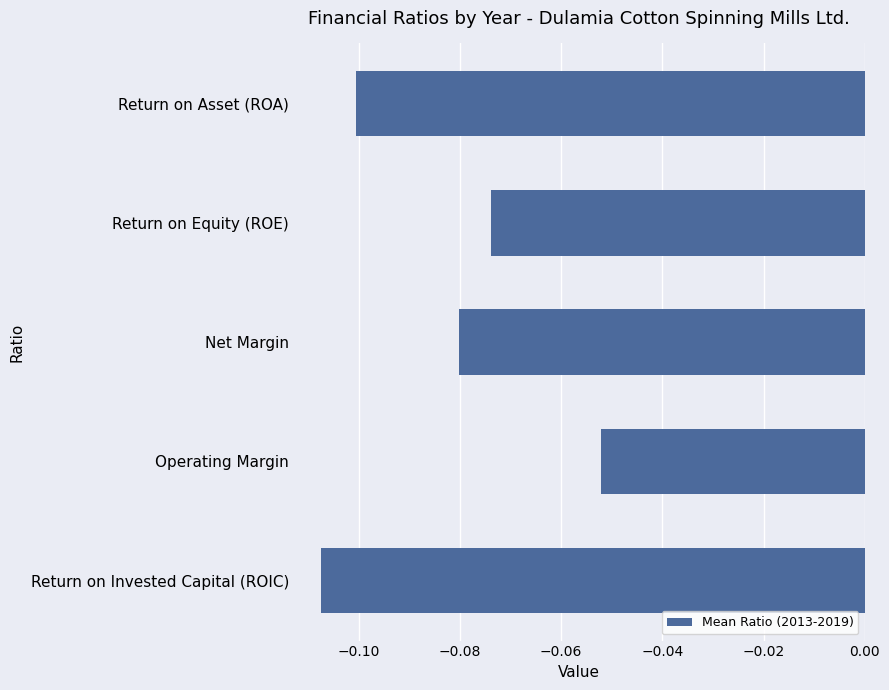

Which has a higher value, Operating Margin or Net Margin?

Operating Margin